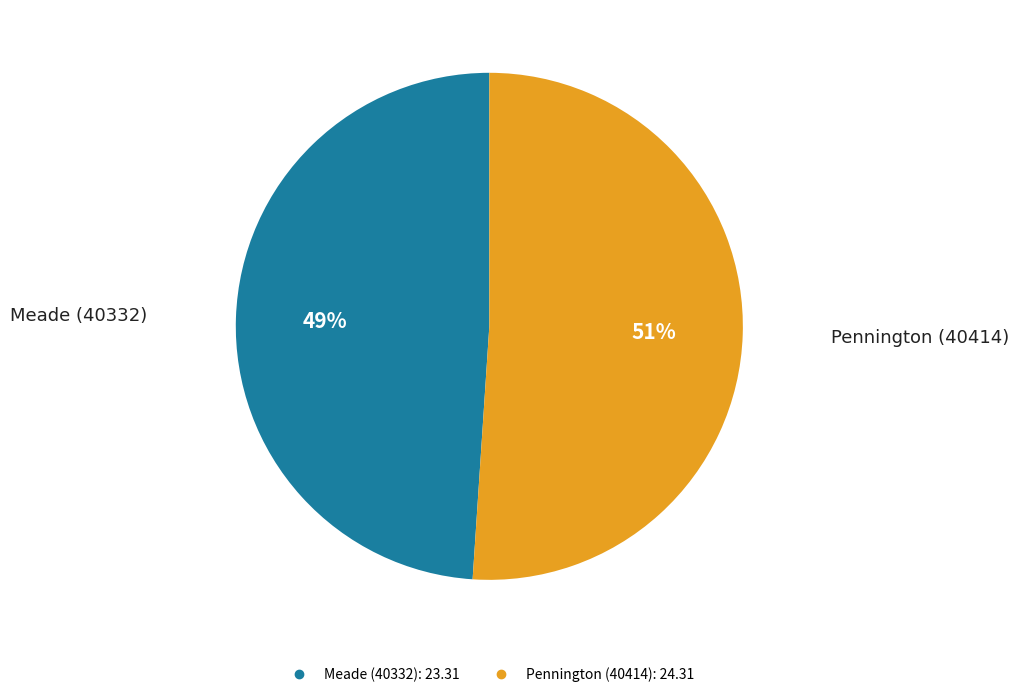

What is the ratio of the value at Meade (40332) to the value at Pennington (40414)?

1.0